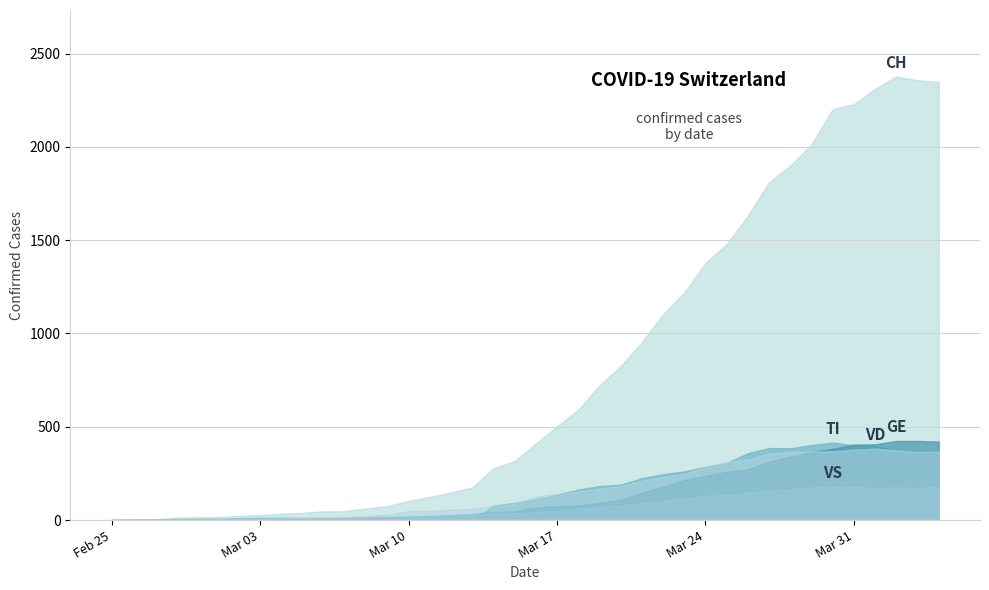

What is the label of the 11th point from the left?

2020-03-06